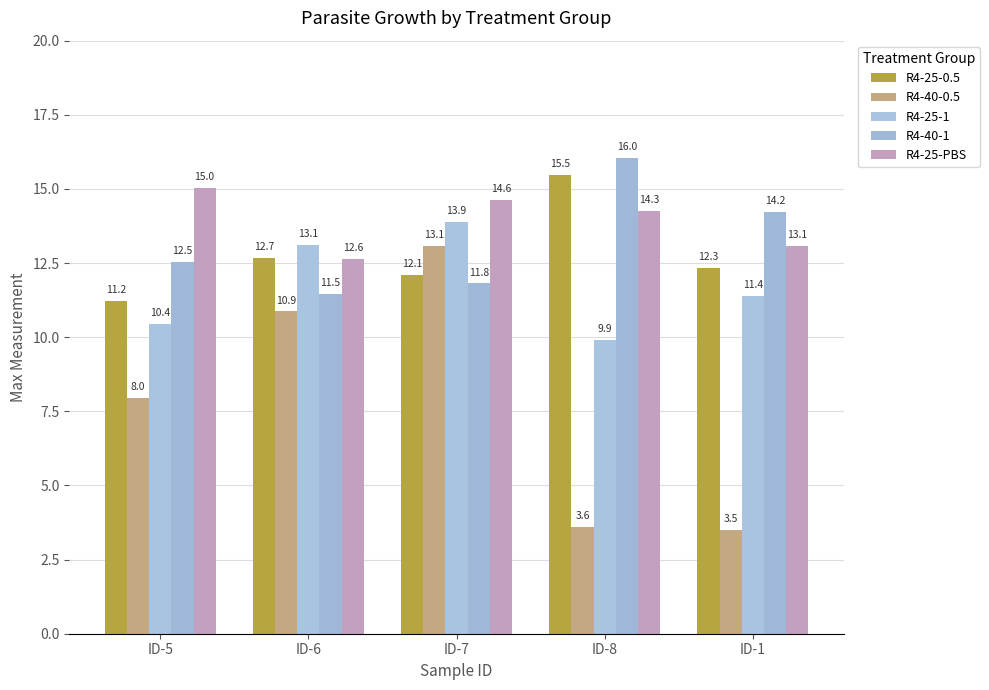

What is the difference between the maximum and minimum values in the R4-25-0.5 series?

4.3